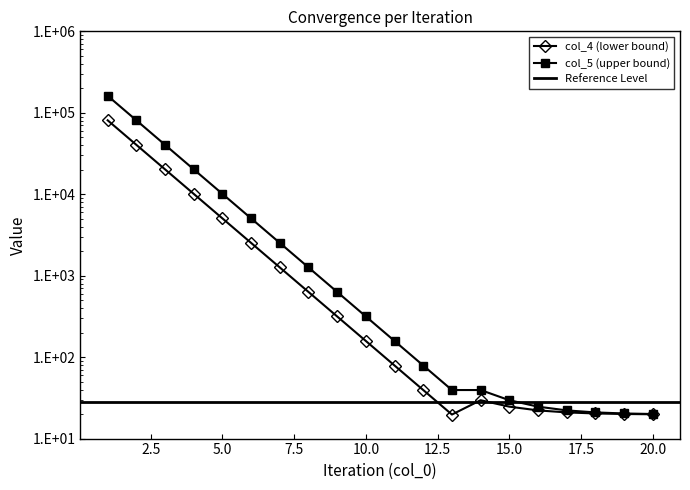

Is the value of col_5 at 8 greater than the value of col_4 at 10?

Yes